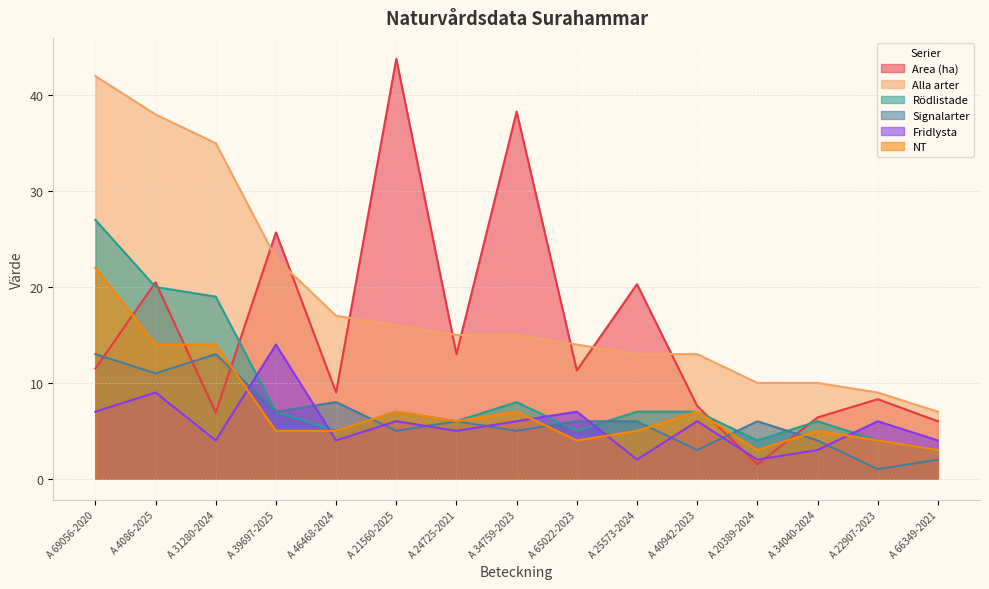

Is it true that Rödlistade equals 10.6 at A 21560-2025?

False